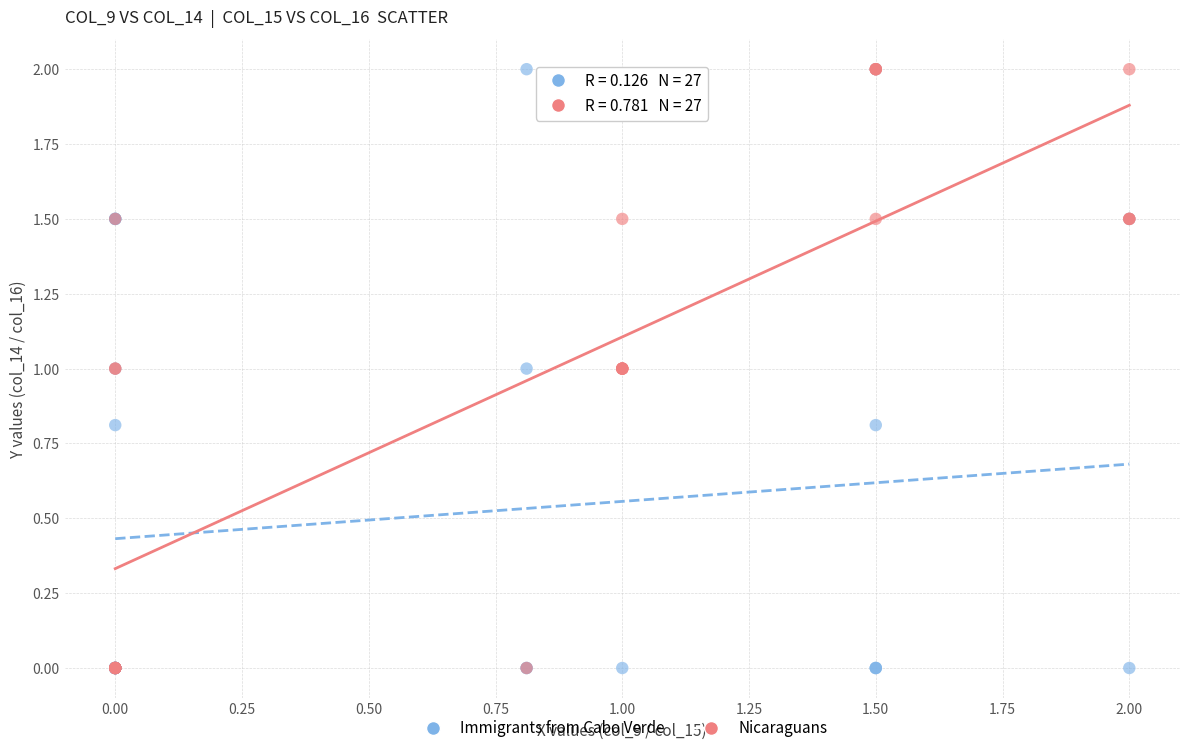

What are all the series names shown in the legend?

Immigrants from Cabo Verde, Nicaraguans